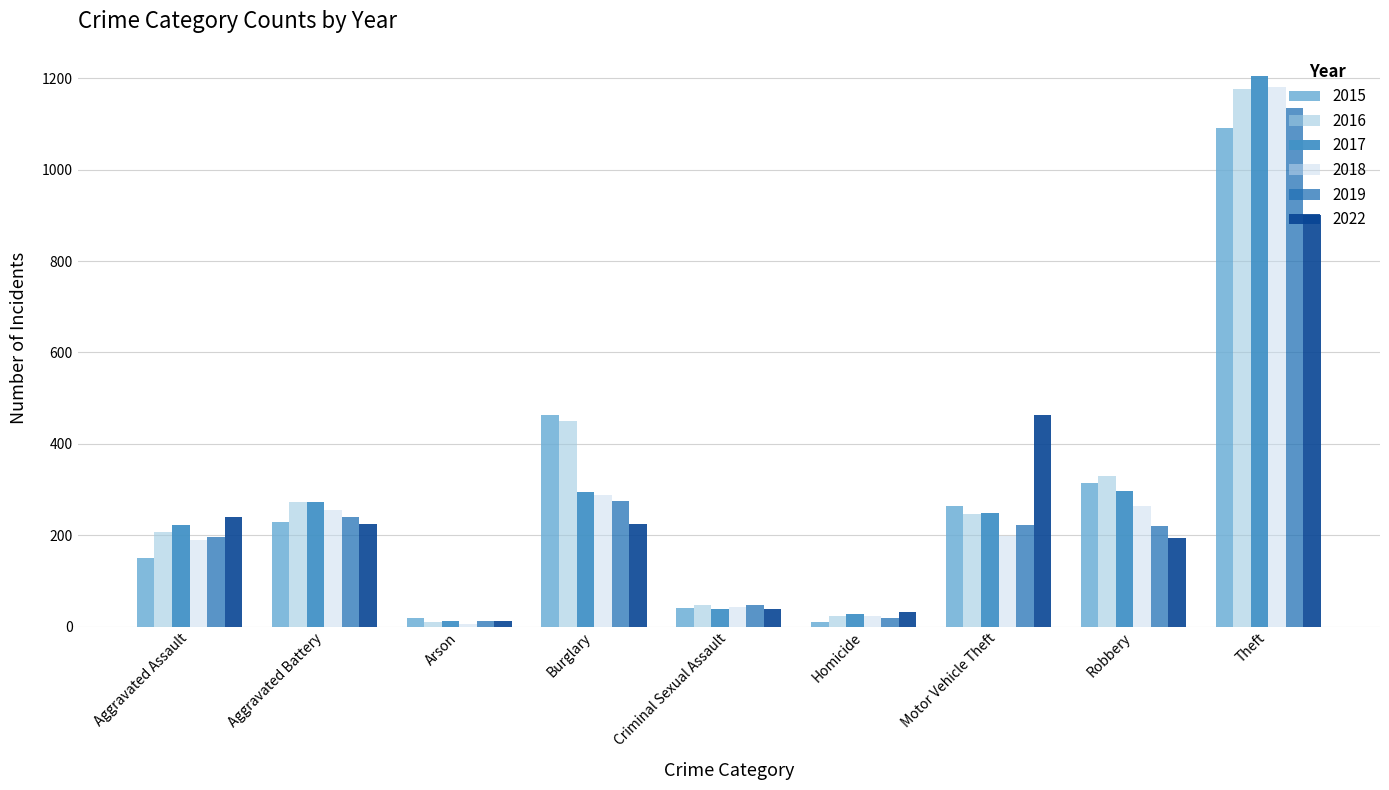

What is the minimum value for 2015?

11